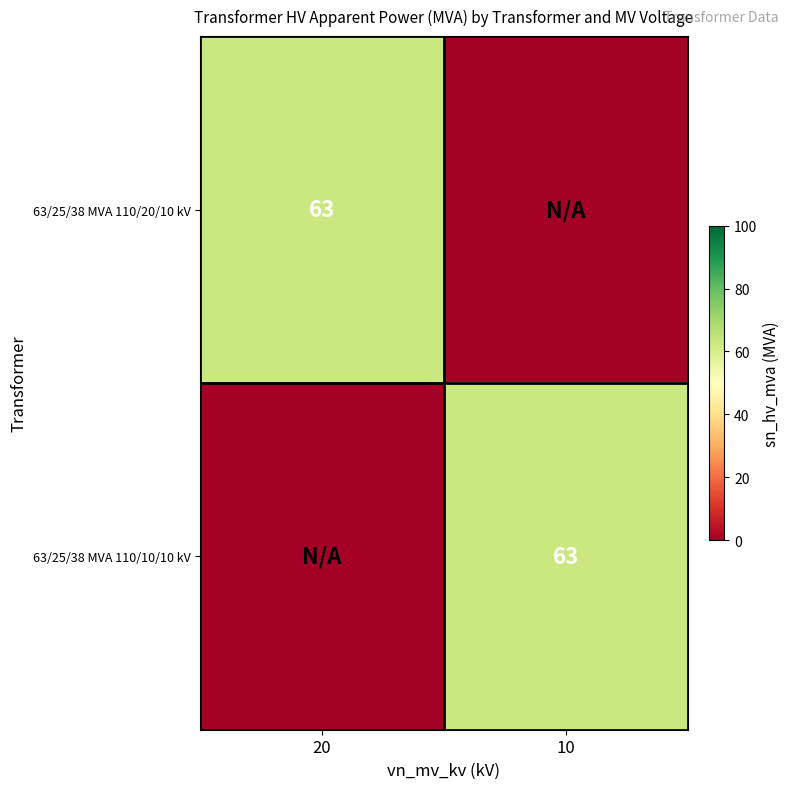

The 63/25/38 MVA 110/10/10 kV series shows 63 at 10. True or false?

True